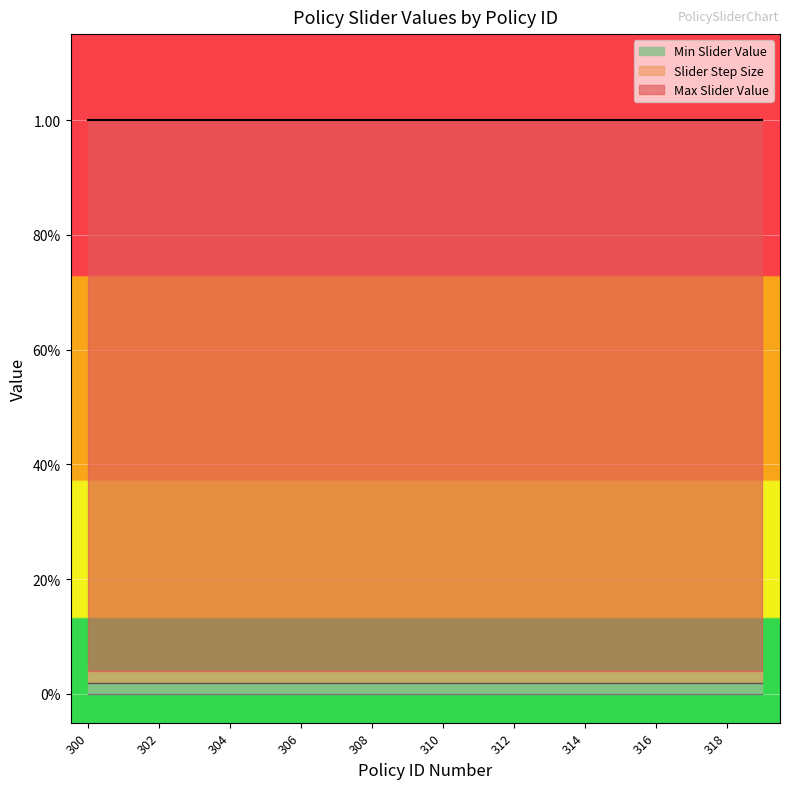

At which label does Min Slider Value reach its minimum?

300